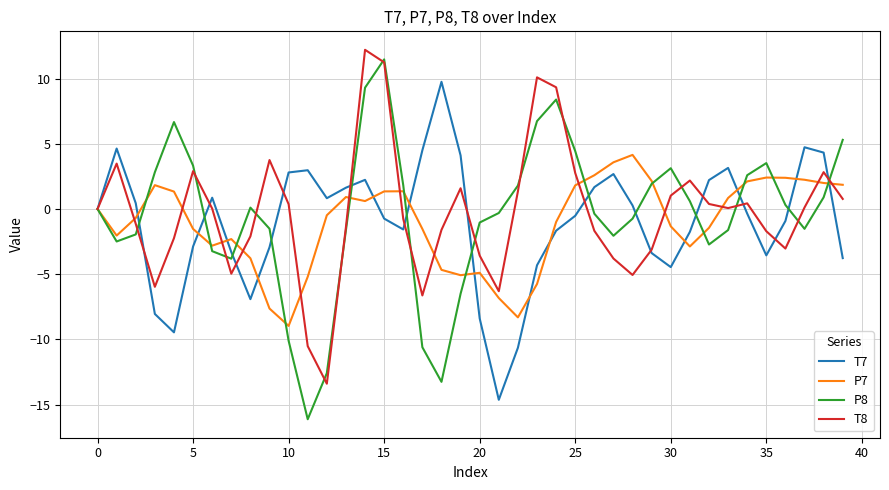

What is the minimum value for T7?

-14.6